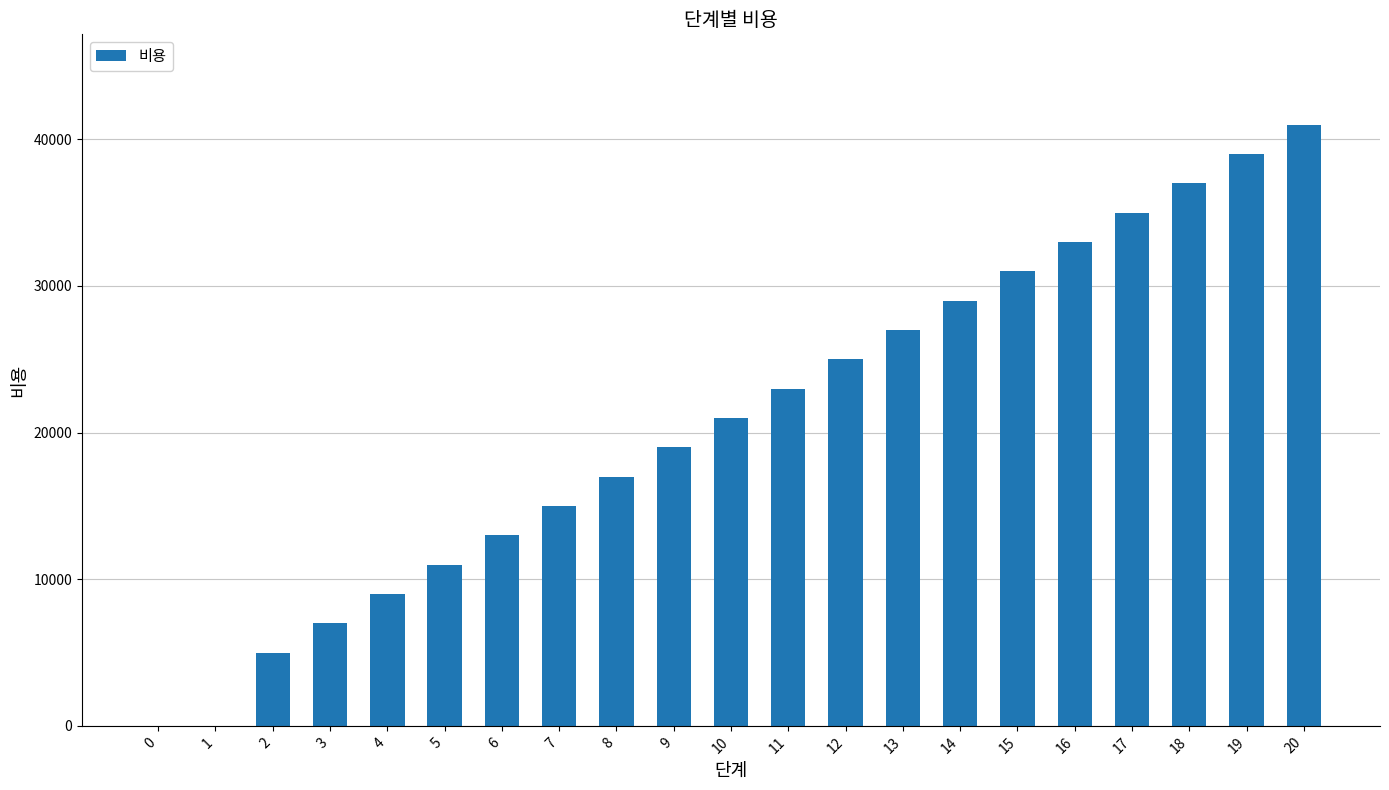

What is the average value?

20810